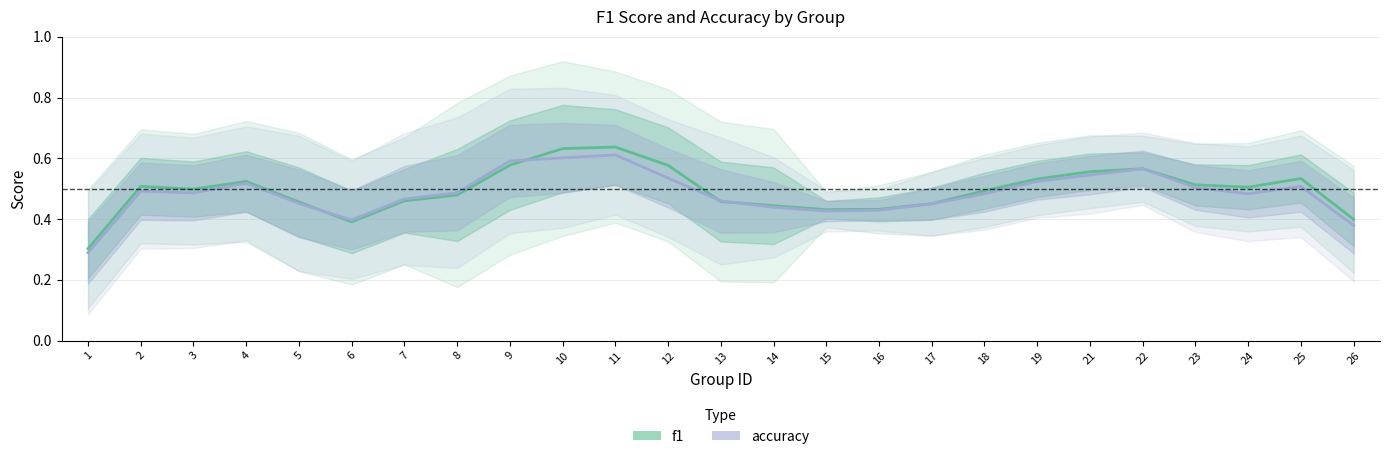

Which series changed the most between 11 and 19?

f1